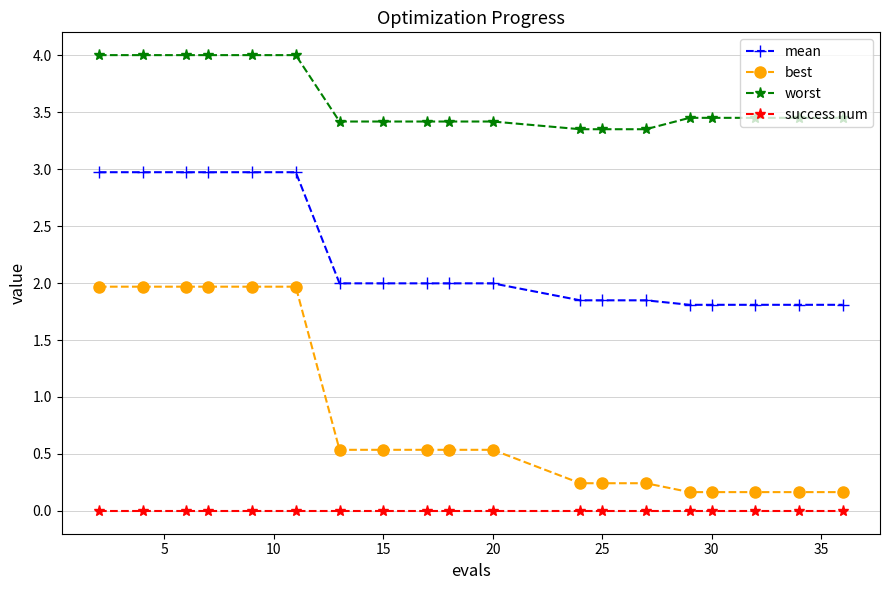

True or false: worst and success num intersect in this chart.

False